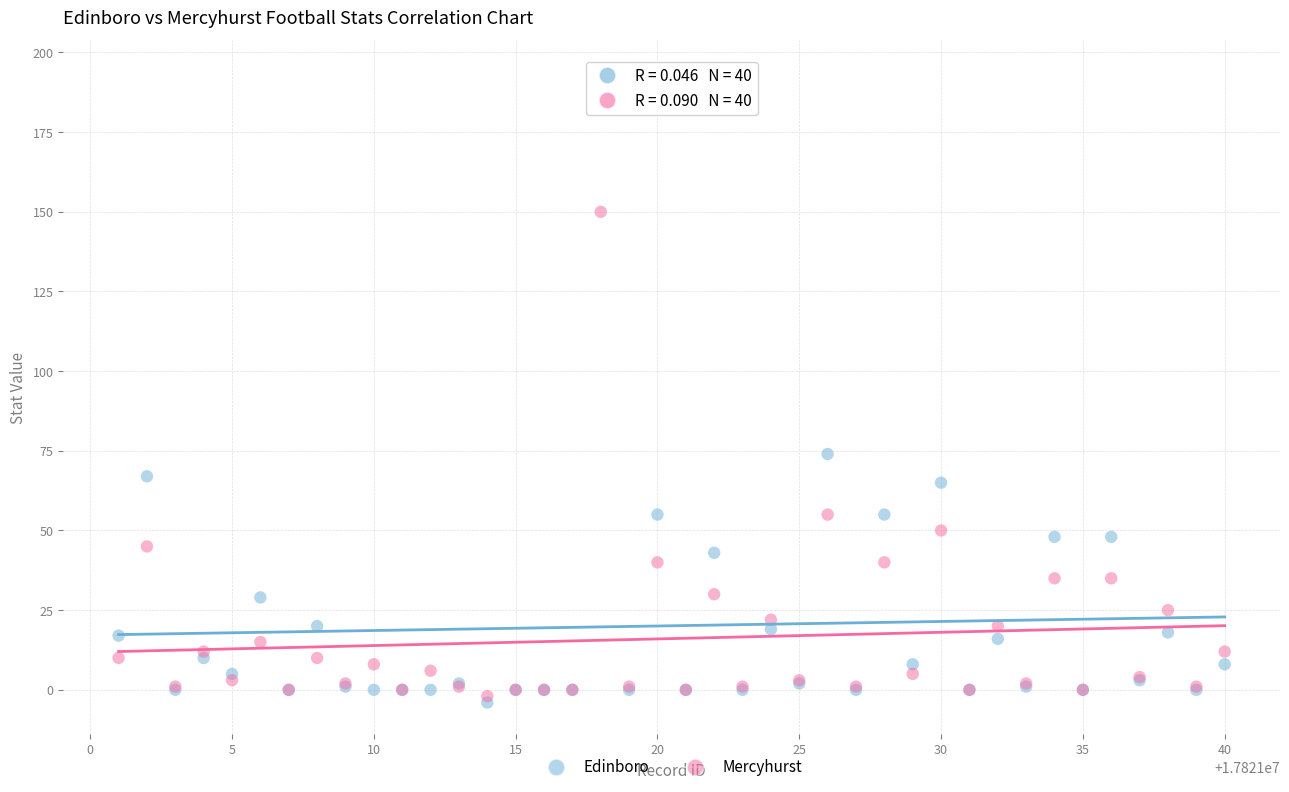

What are all the series names shown in the legend?

Edinboro, Mercyhurst